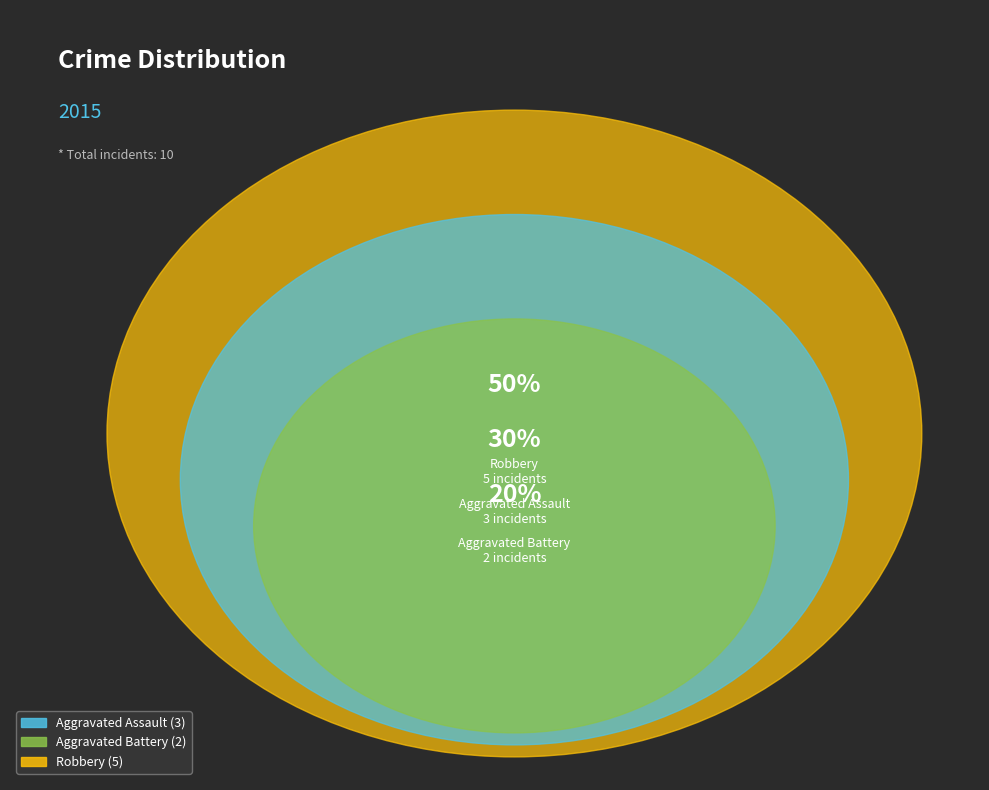

To the nearest percent, what is the difference between the largest and smallest slice percentages?

30%